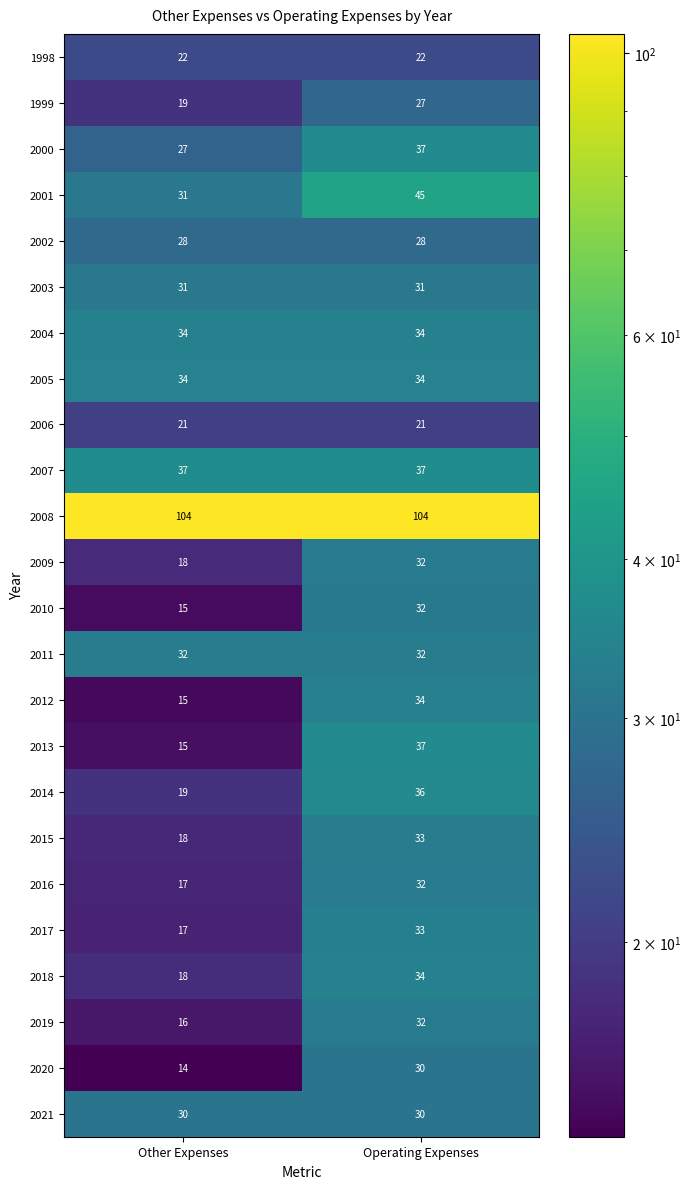

What is the difference between the 2012 values at Operating Expenses and Other Expenses?

19